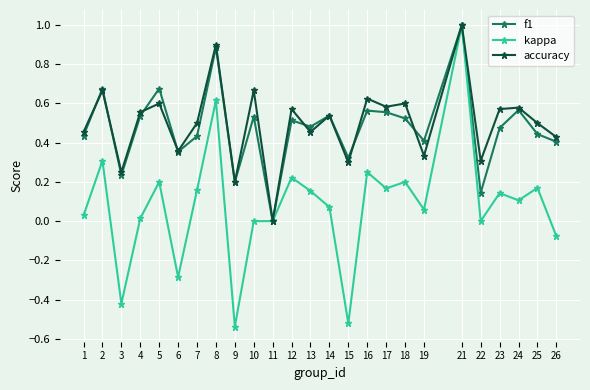

At which category is the sum across all series the highest?

21